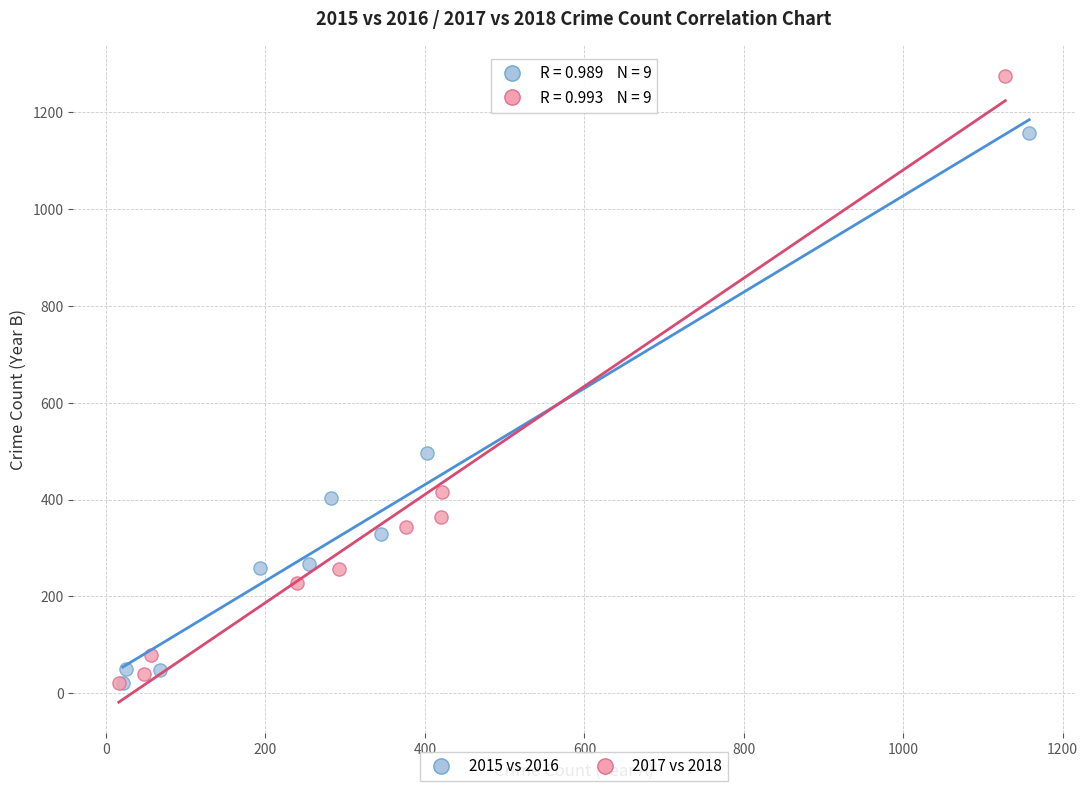

Which series contains the highest Y value?

2017 vs 2018